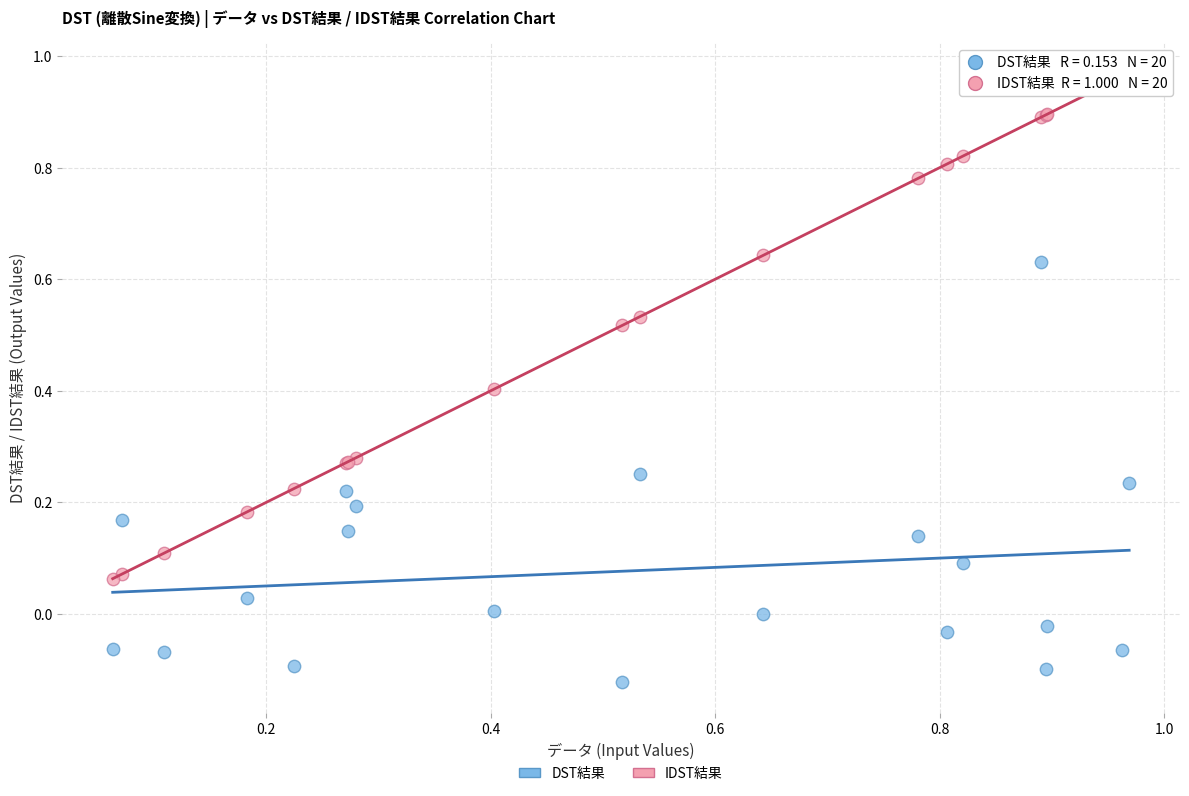

Which series has the widest spread of Y values?

IDST結果